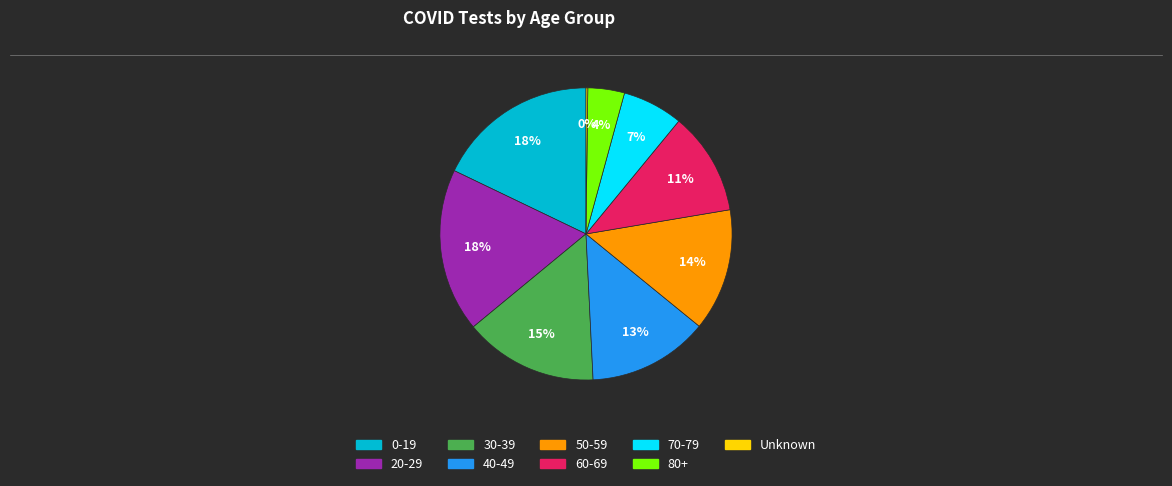

True or false: 30-39 accounts for 15% of the total.

True